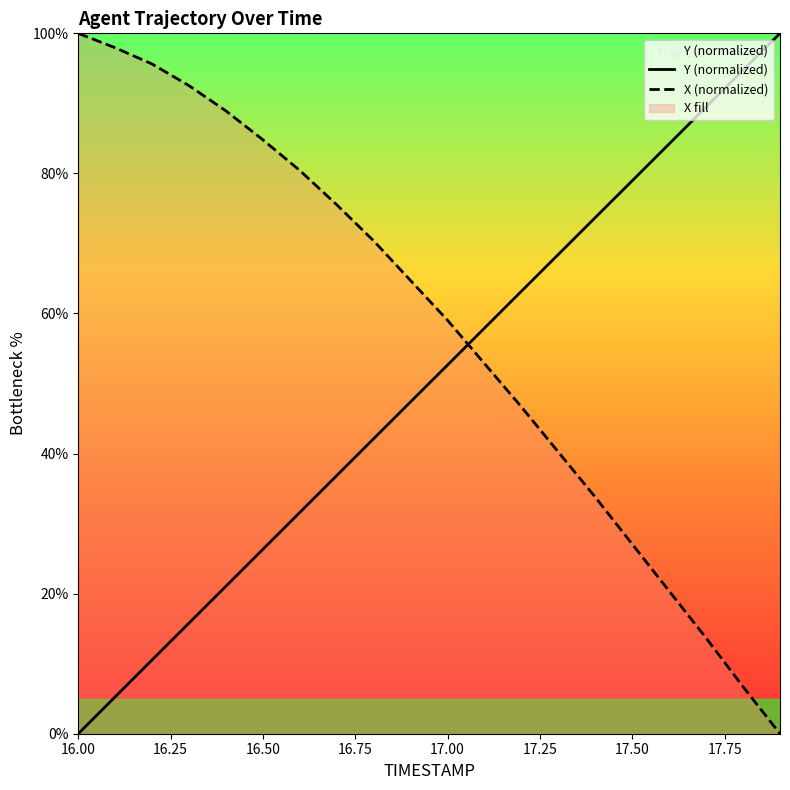

What is the highest value of the X (normalized) series?

100.0